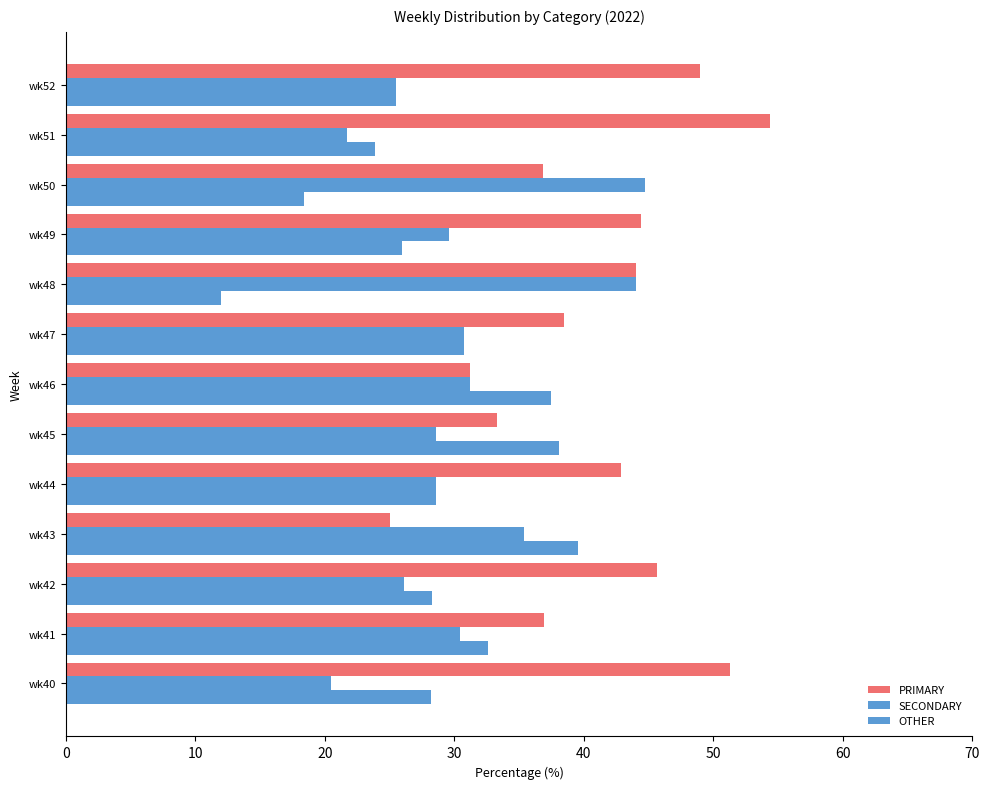

What is the difference between the second highest and second lowest values in the PRIMARY series?

20.0